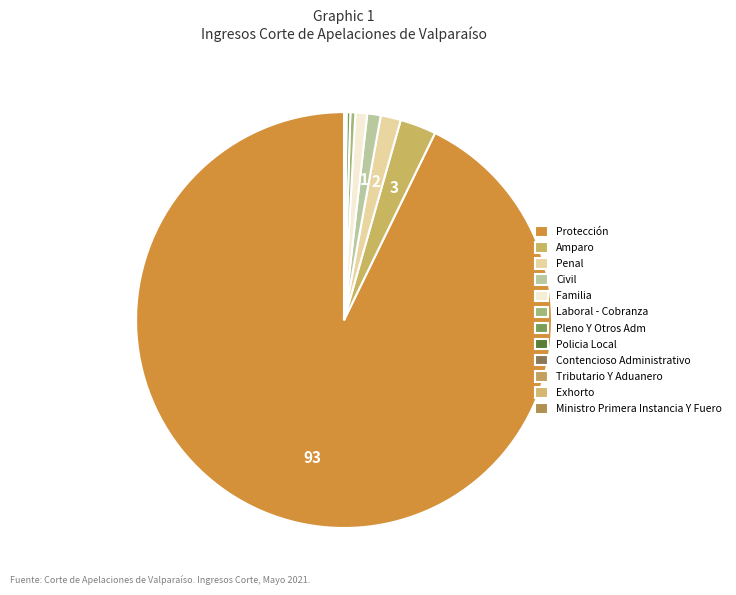

What portion of the pie excludes Civil?

99.0%